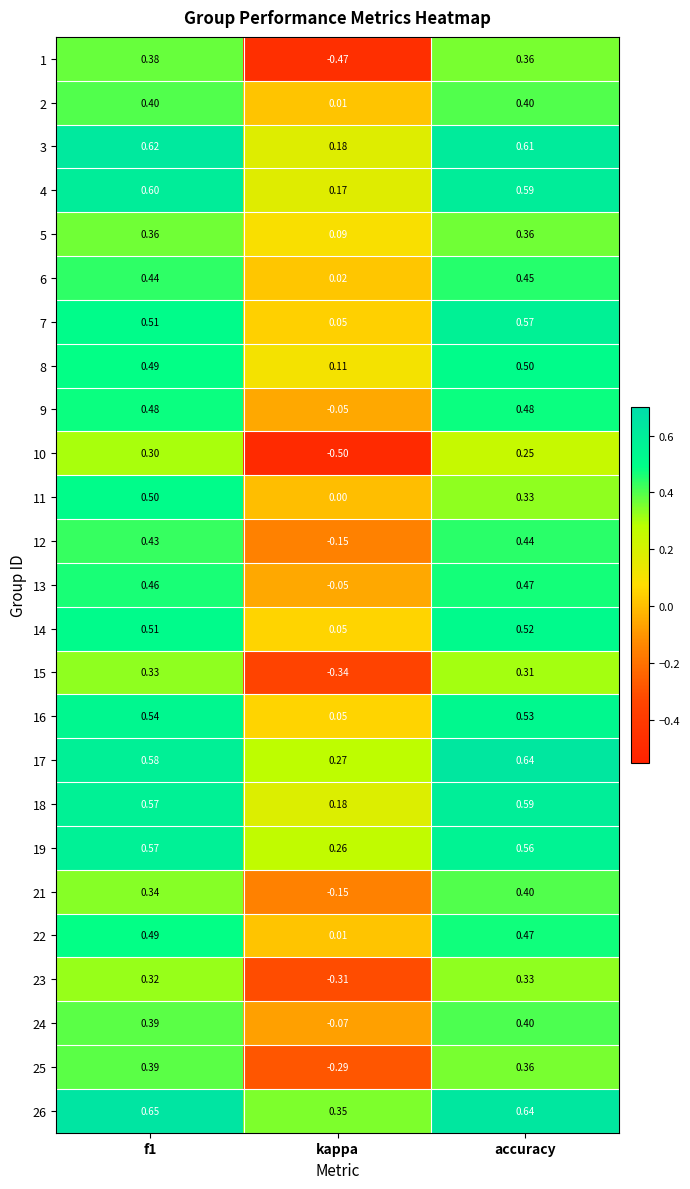

Is the value of 6 at f1 greater than the value of 8 at accuracy?

No